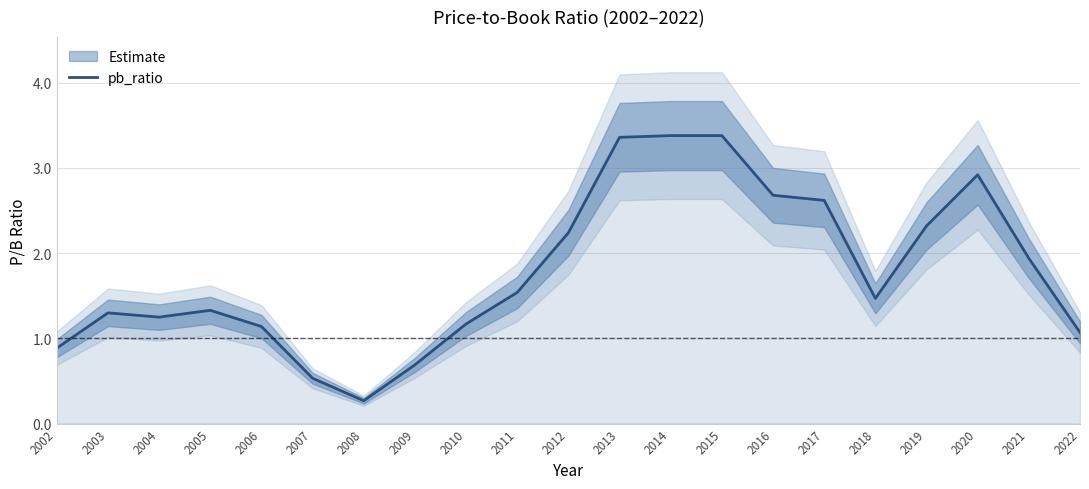

What is the difference between the maximum and minimum values?

3.1